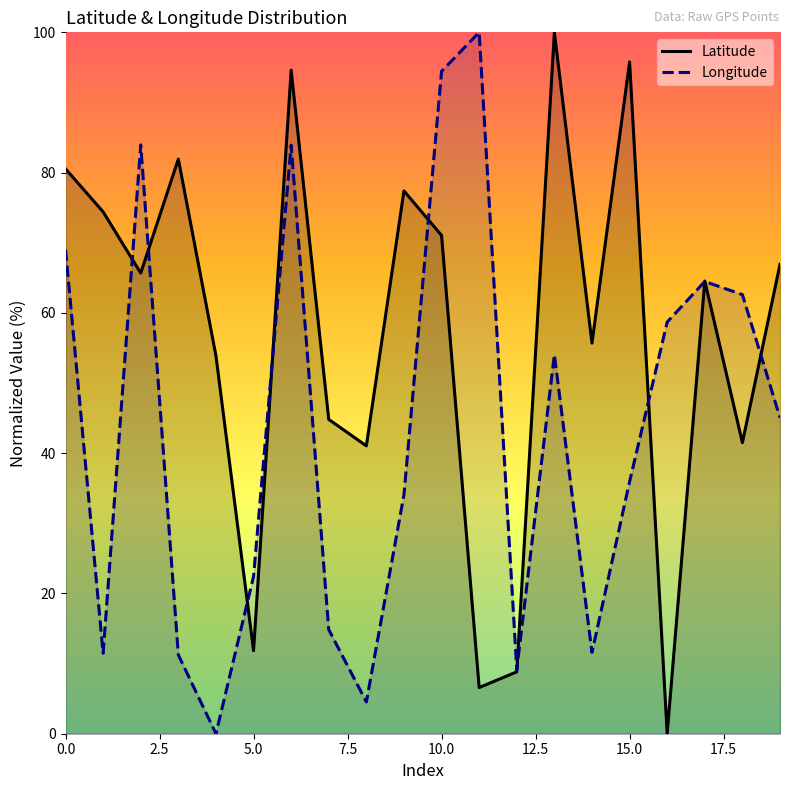

What is the sum of the Longitude values at 16 and 9?

92.8